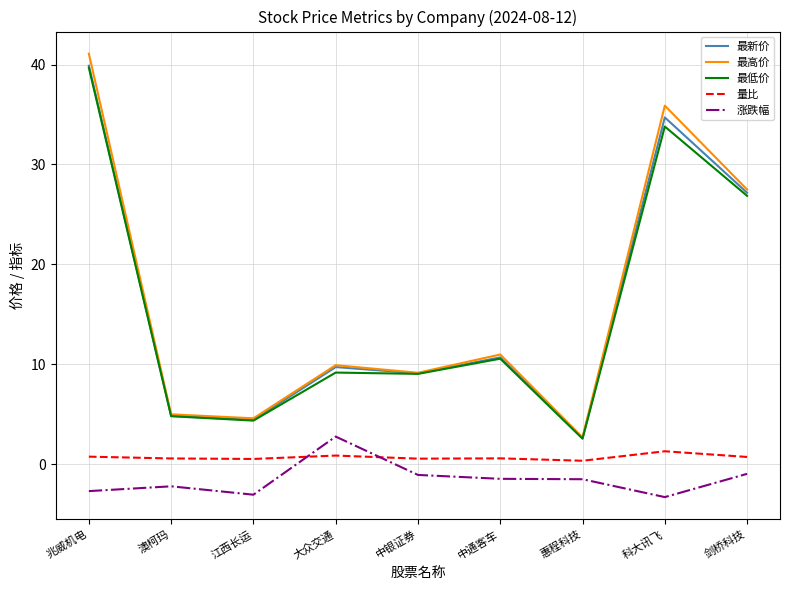

Which label corresponds to the largest value in the chart?

兆威机电